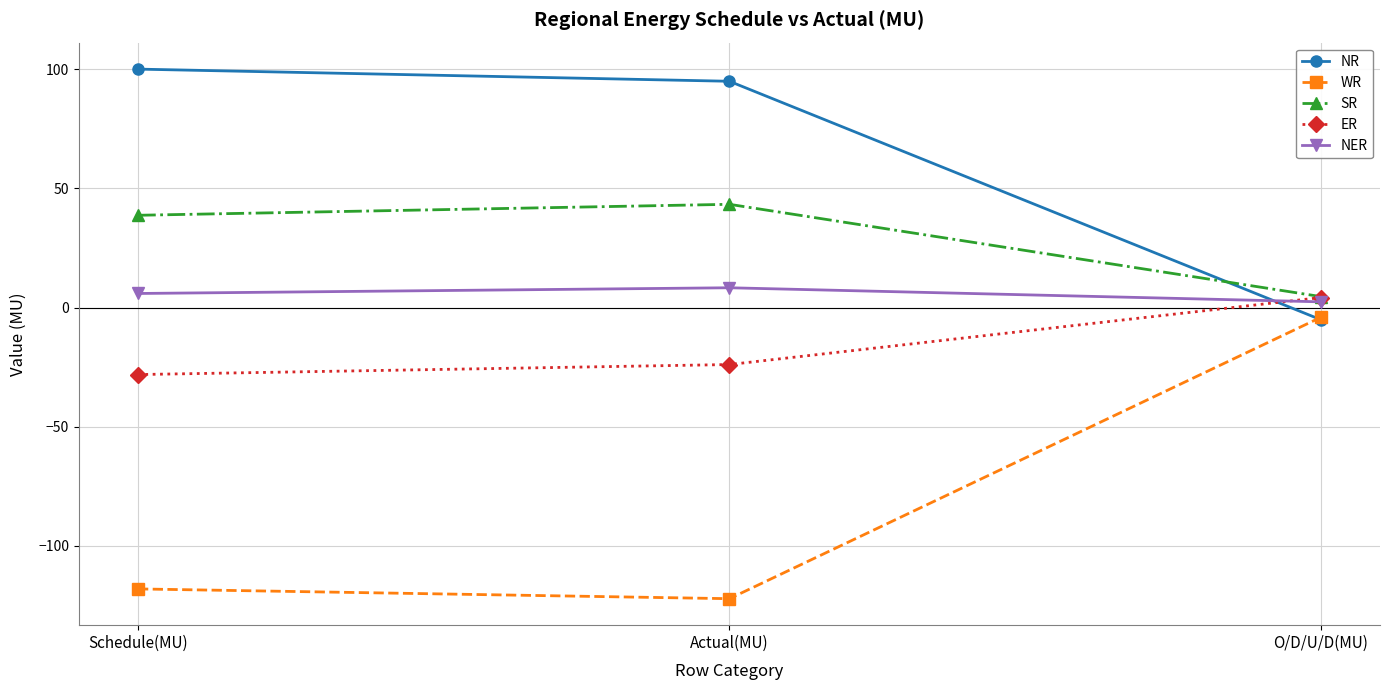

Reading left to right, transcribe all the data shown in this chart.

NR: 100.0	94.9	-5.1
WR: -118.0	-122.1	-4.1
SR: 38.7	43.3	4.6
ER: -28.1	-23.9	4.2
NER: 5.9	8.3	2.4